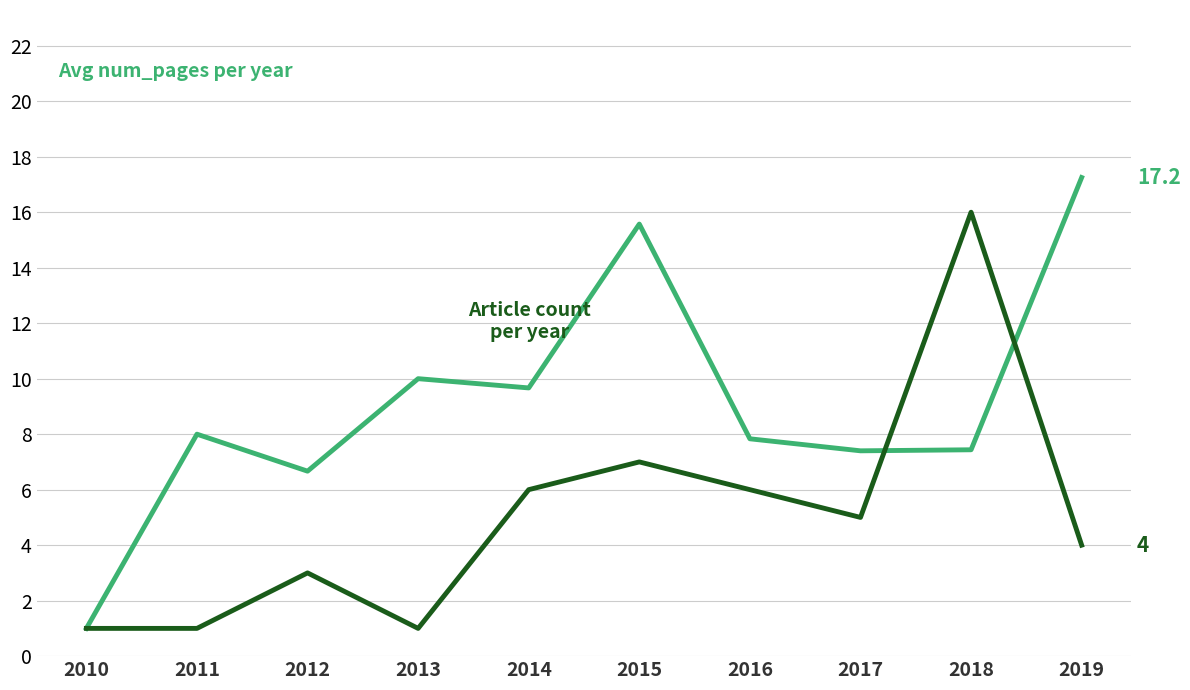

Which label corresponds to the largest value in the chart?

2019